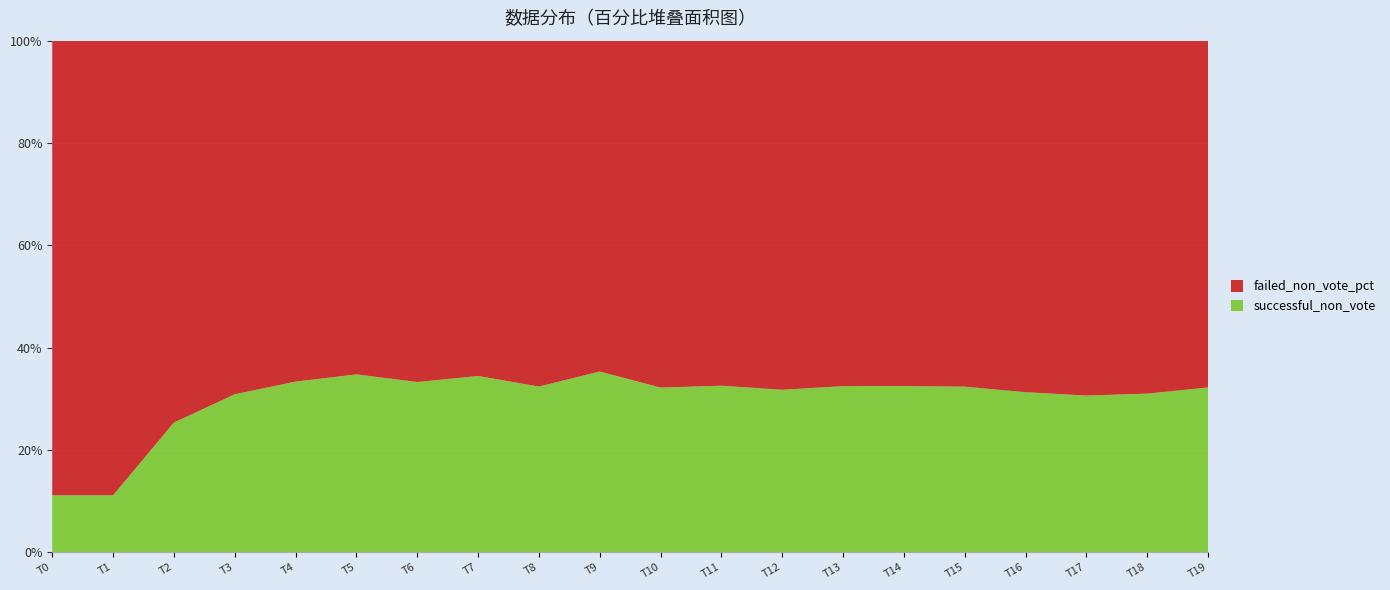

Where is successful_non_vote nearest to the value 23?

T2